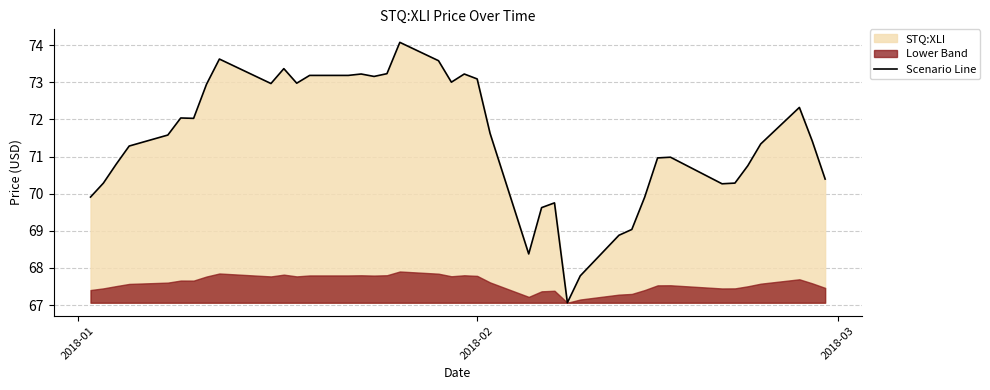

Does the chart display data point markers on the line(s)?

No